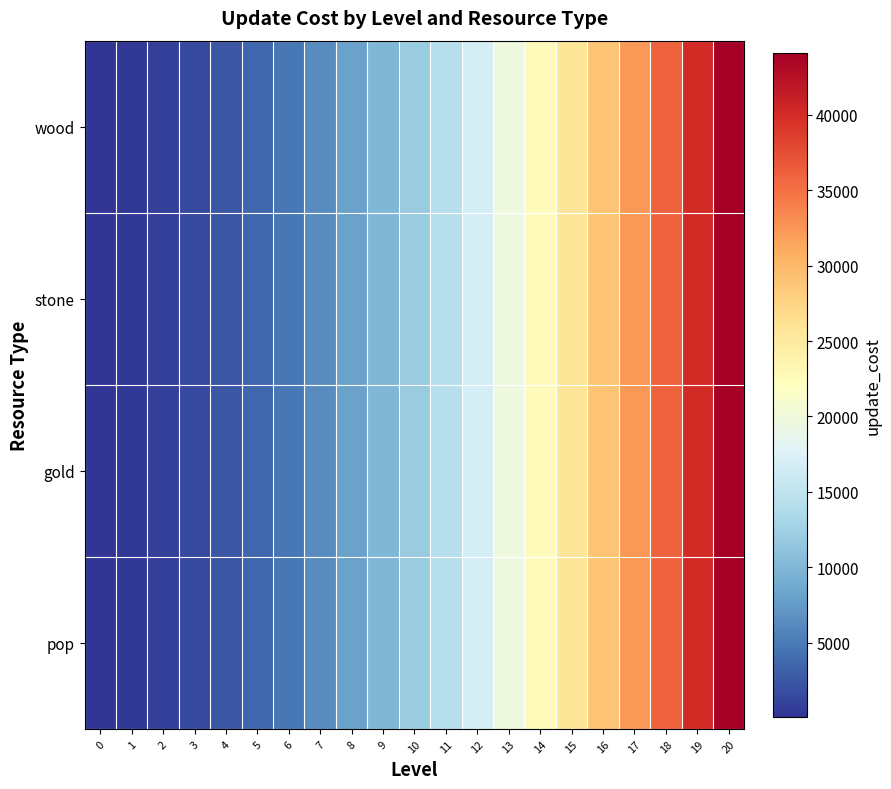

Reading left to right, list all the values displayed in this chart.

wood: 0=100	1=400	2=900	3=1600	4=2500	5=3600	6=4900	7=6400	8=8100	9=10000	10=12100	11=14400	12=16900	13=19600	14=22500	15=25600	16=28900	17=32400	18=36100	19=40000	20=44100
stone: 0=100	1=400	2=900	3=1600	4=2500	5=3600	6=4900	7=6400	8=8100	9=10000	10=12100	11=14400	12=16900	13=19600	14=22500	15=25600	16=28900	17=32400	18=36100	19=40000	20=44100
gold: 0=100	1=400	2=900	3=1600	4=2500	5=3600	6=4900	7=6400	8=8100	9=10000	10=12100	11=14400	12=16900	13=19600	14=22500	15=25600	16=28900	17=32400	18=36100	19=40000	20=44100
pop: 0=100	1=400	2=900	3=1600	4=2500	5=3600	6=4900	7=6400	8=8100	9=10000	10=12100	11=14400	12=16900	13=19600	14=22500	15=25600	16=28900	17=32400	18=36100	19=40000	20=44100